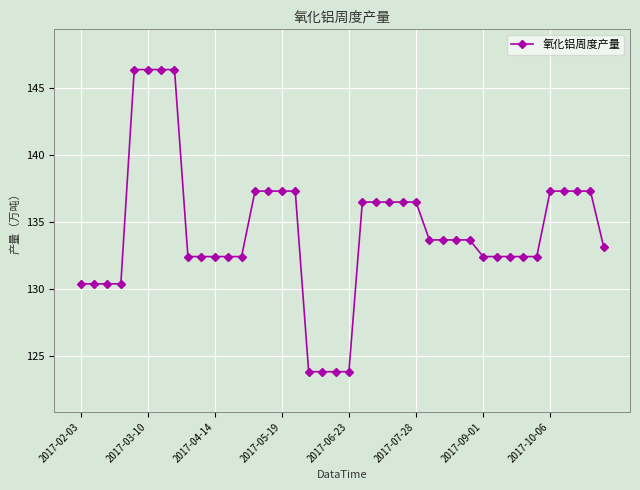

Does the chart display data point markers on the line(s)?

Yes